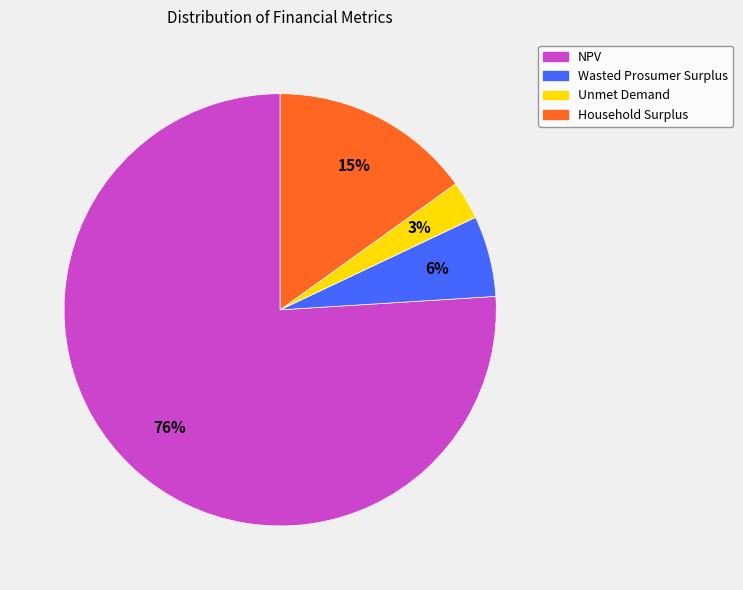

To the nearest percent, what portion does Wasted Prosumer Surplus represent?

6%